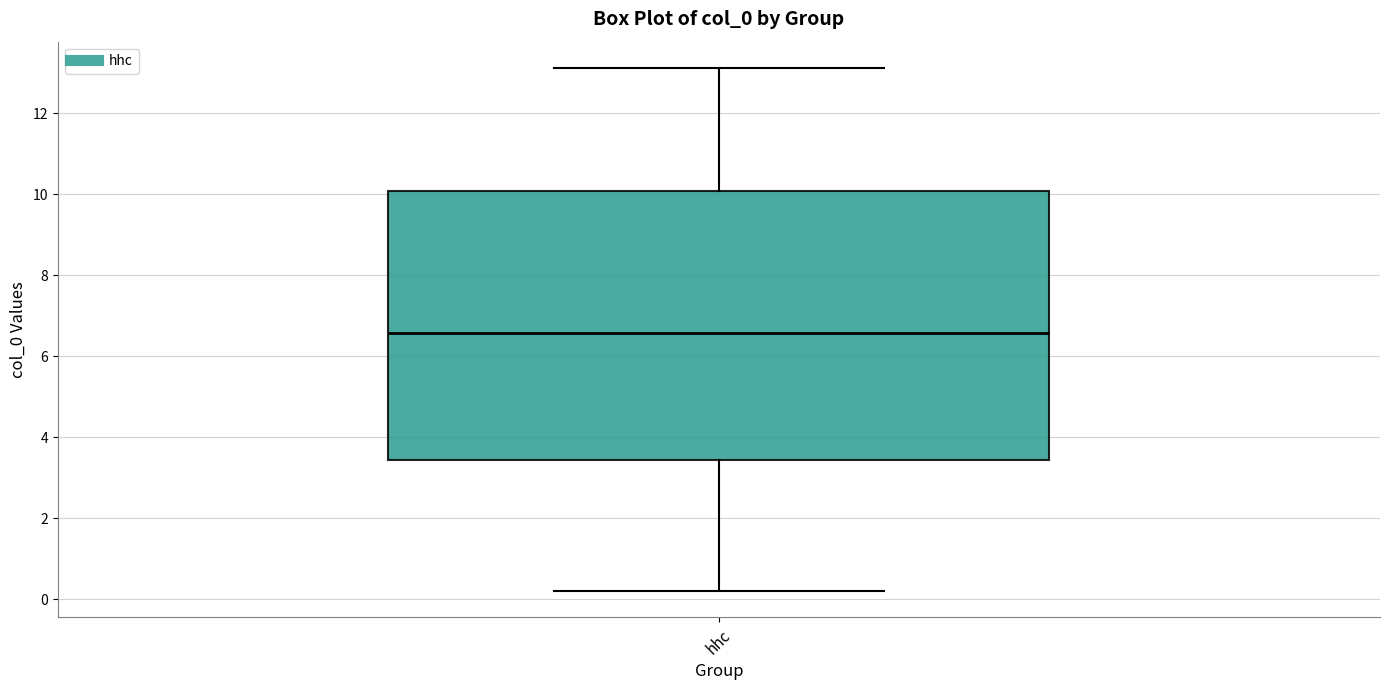

Where is the lower edge of the box for hhc on the y-axis? The values are not printed on the chart, so give them approximately, as read against the axis.

3.4